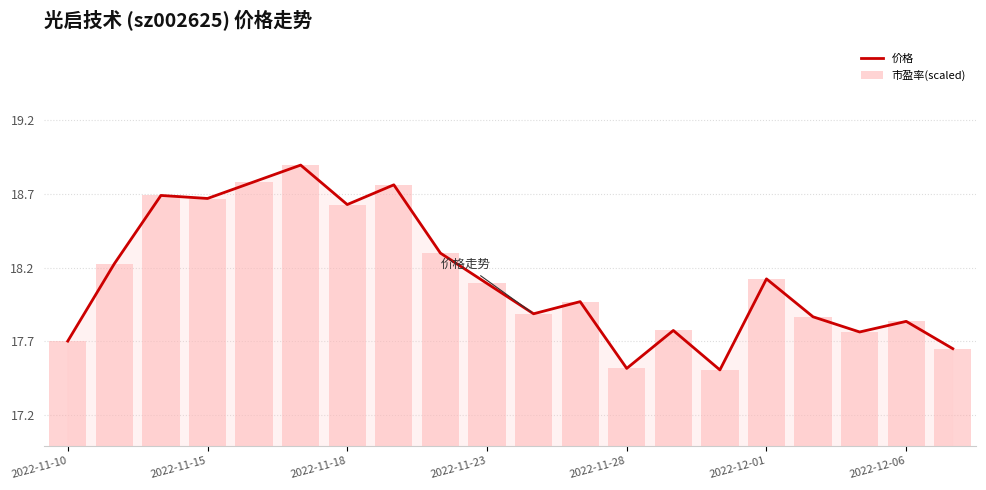

What is the minimum value for 市盈率(scaled)?

17.5